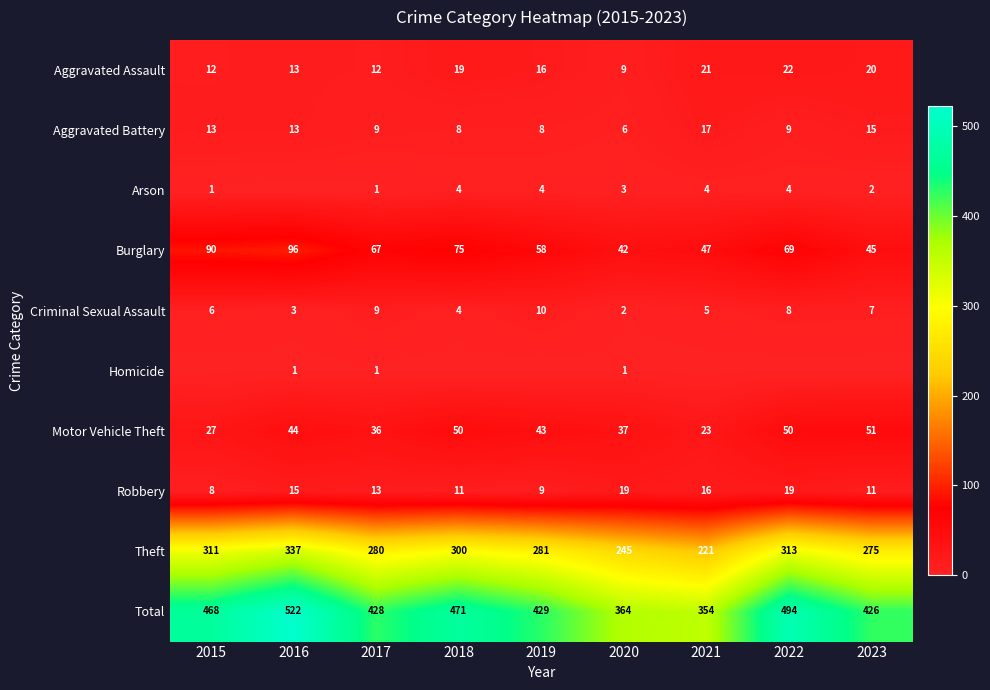

What is the total value across all series at 2015?

936